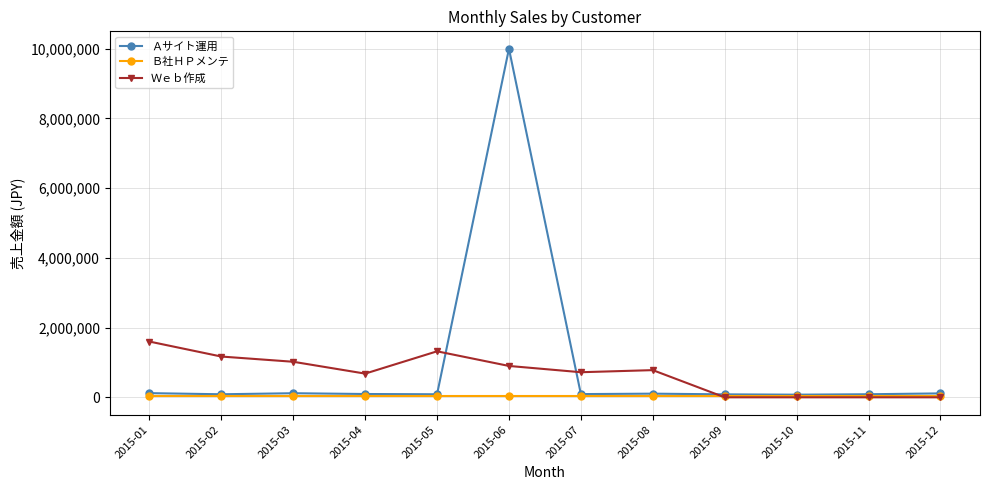

List the series in order of their peak value, highest first.

Ａサイト運用, Ｗｅｂ作成, Ｂ社ＨＰメンテ